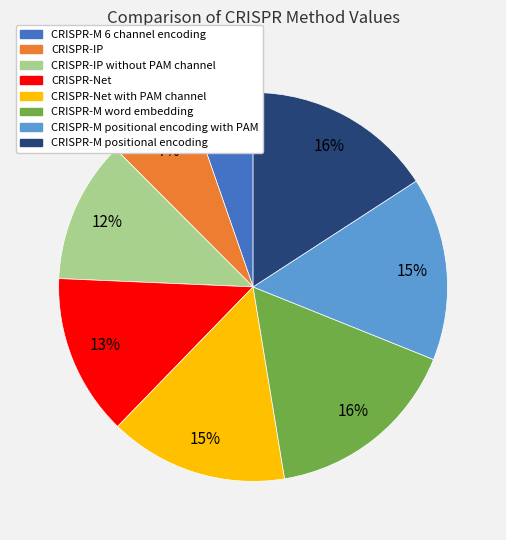

How many segments does this pie chart have?

8